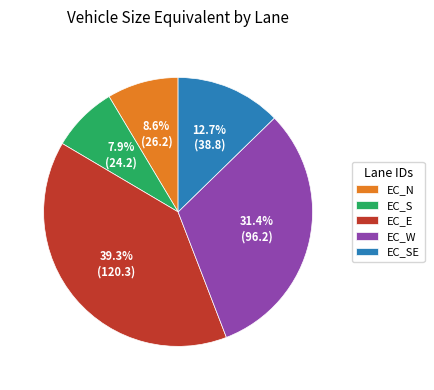

Count the number of slices in the pie.

5